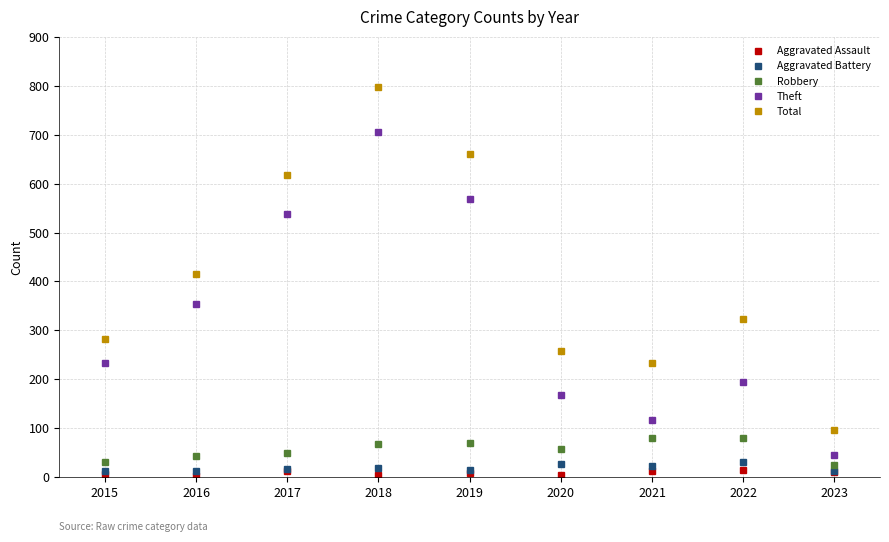

True or false: Theft and Total cross at least once.

False